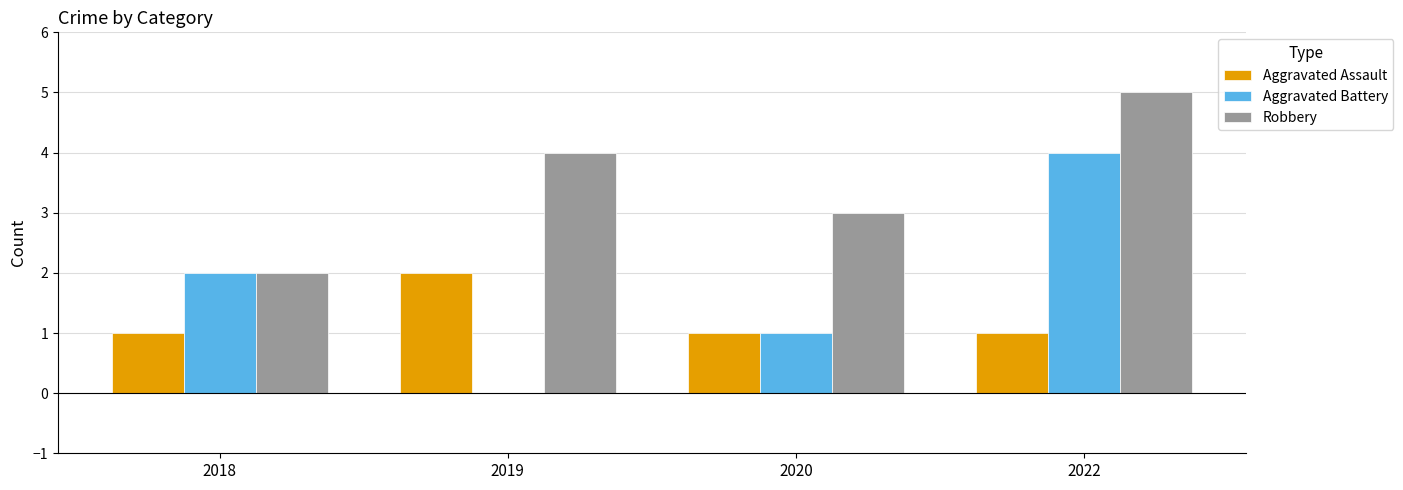

What are all the series names shown in the legend?

Aggravated Assault, Aggravated Battery, Robbery